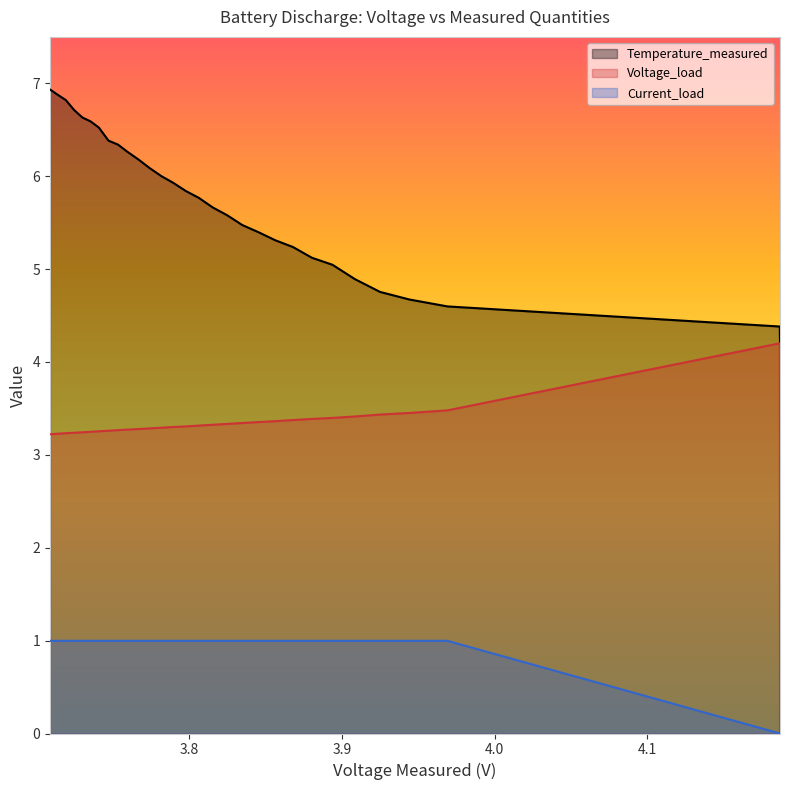

True or false: Temperature_measured has more than 2 interior local peaks.

False